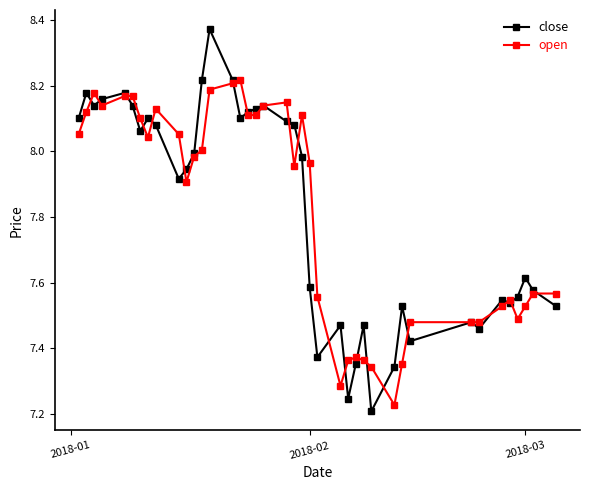

True or false: open has more than 2 points higher than both neighbors.

True